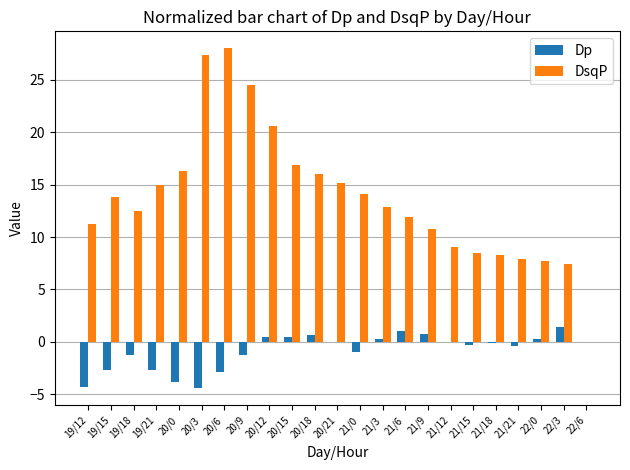

Which series changed the most between 19/12 and 22/3?

Dp